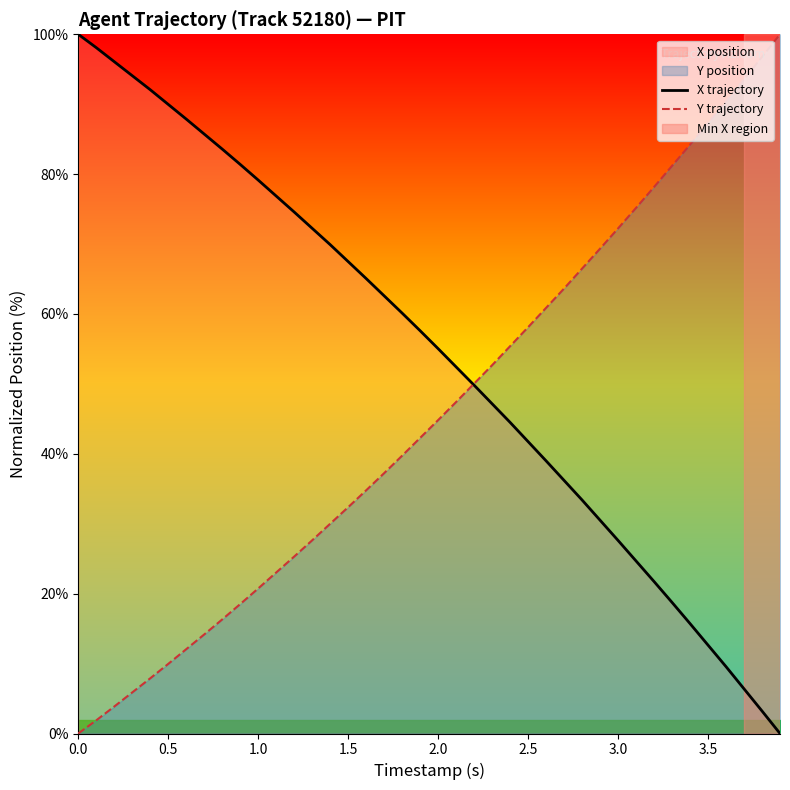

Count the number of categories in the chart.

40